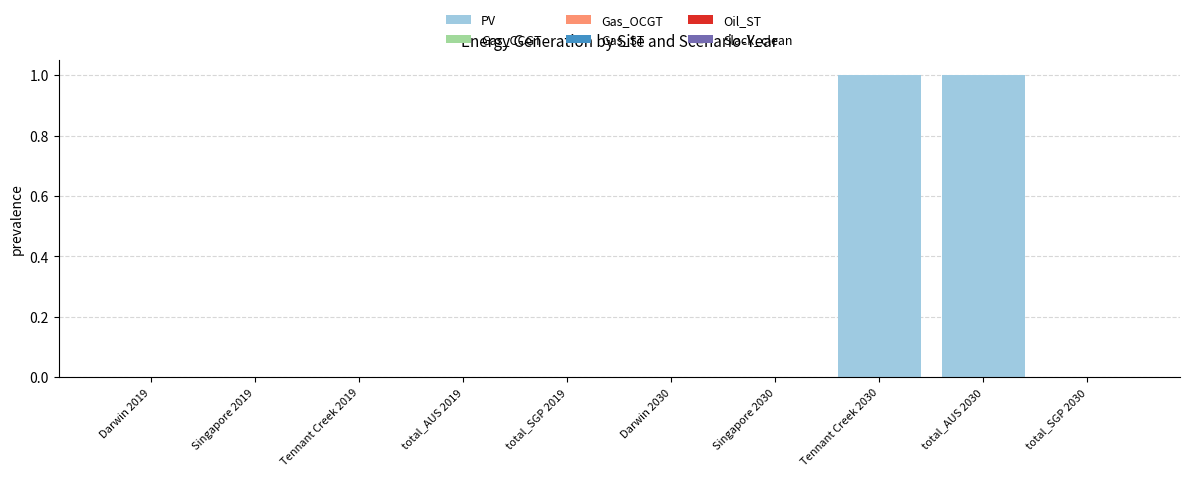

The value at Darwin 2019 is 0. True or false?

True